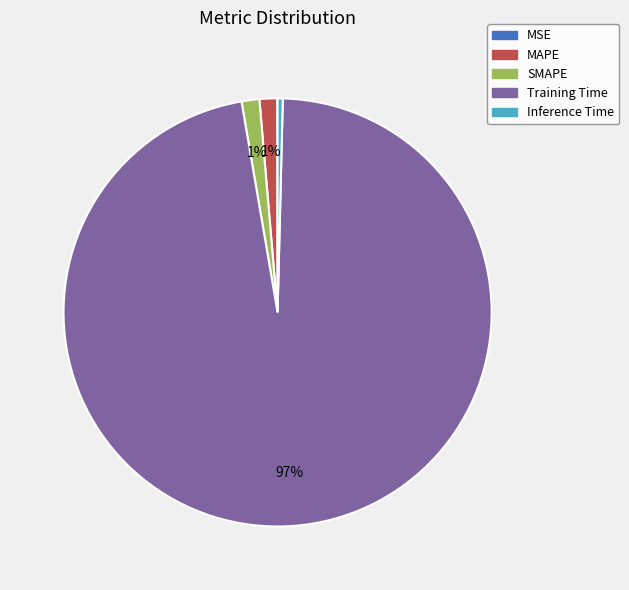

To the nearest percent, what is the average slice percentage?

20%